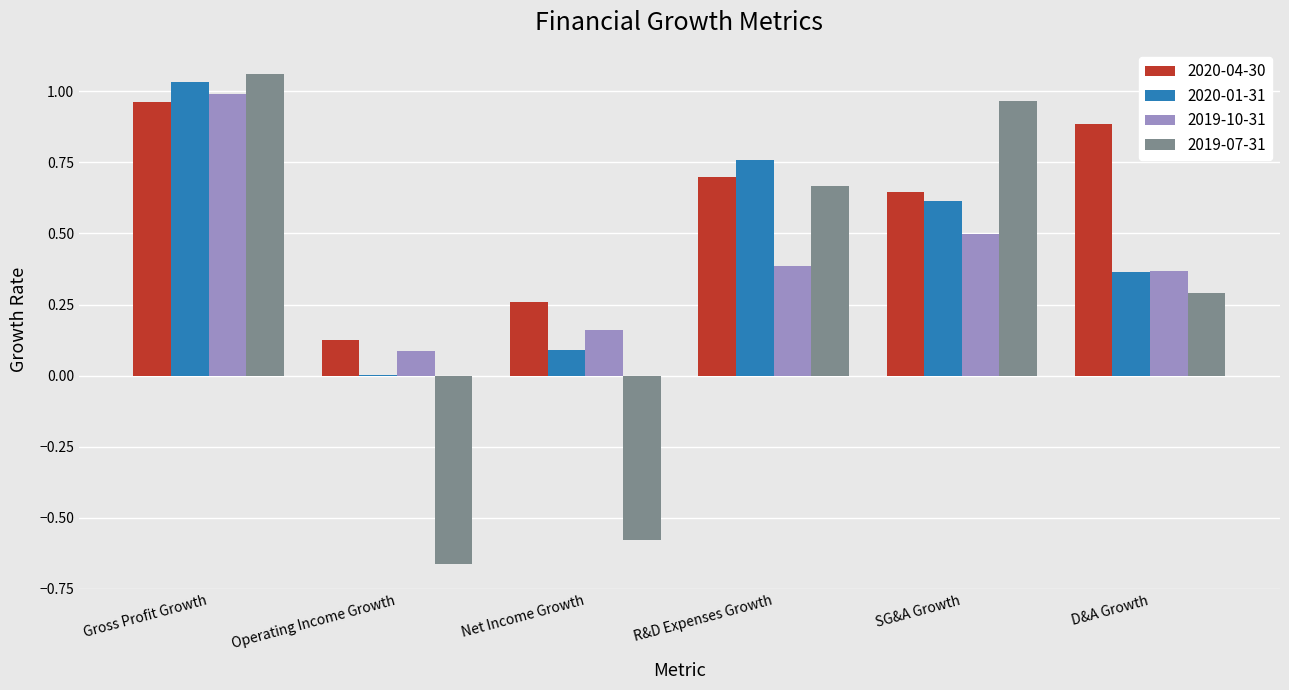

Where is 2019-10-31 nearest to the value 0?

Operating Income Growth